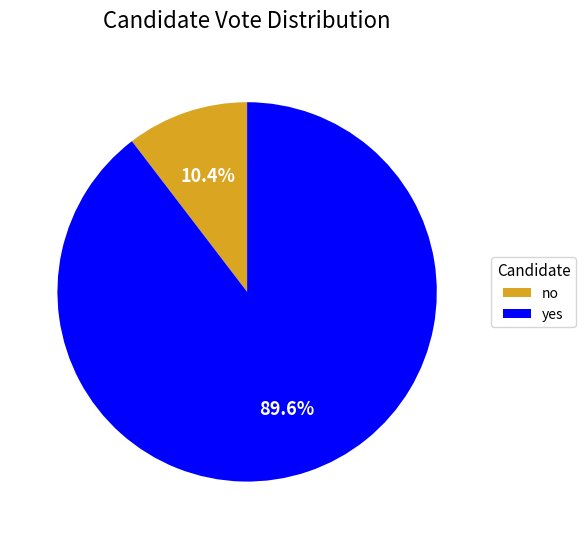

How many slices are in this pie chart?

2